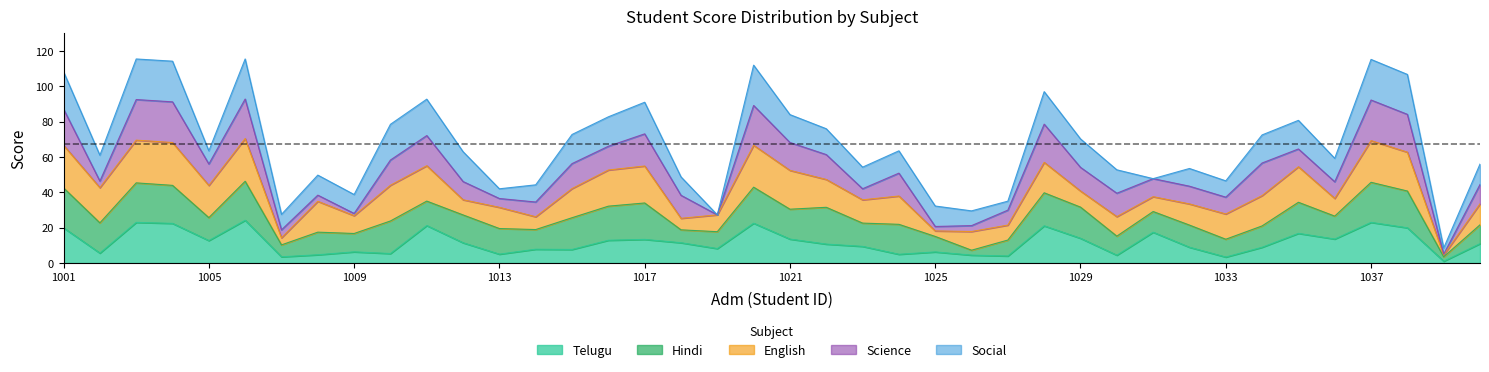

How many interior local valleys does the English series have?

14